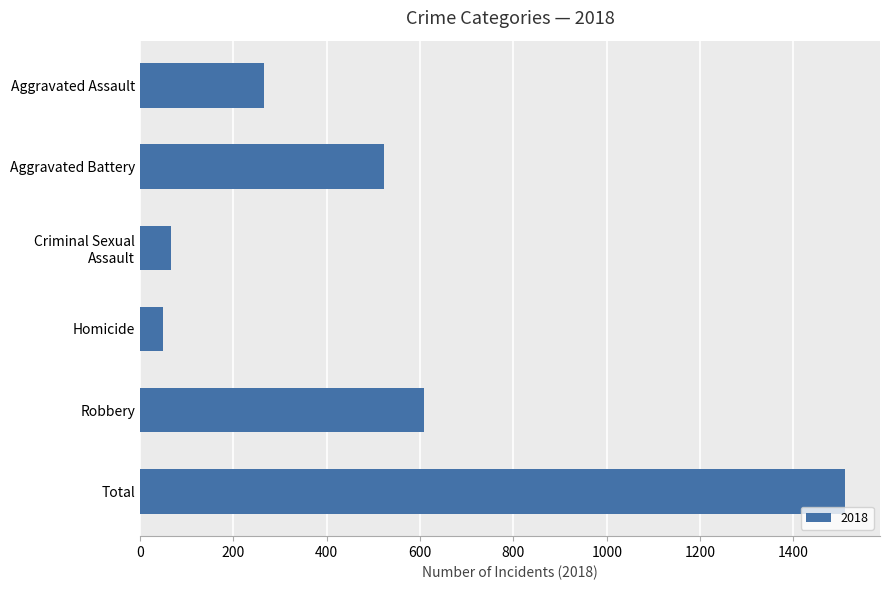

At which label is the value closest to 779?

Robbery